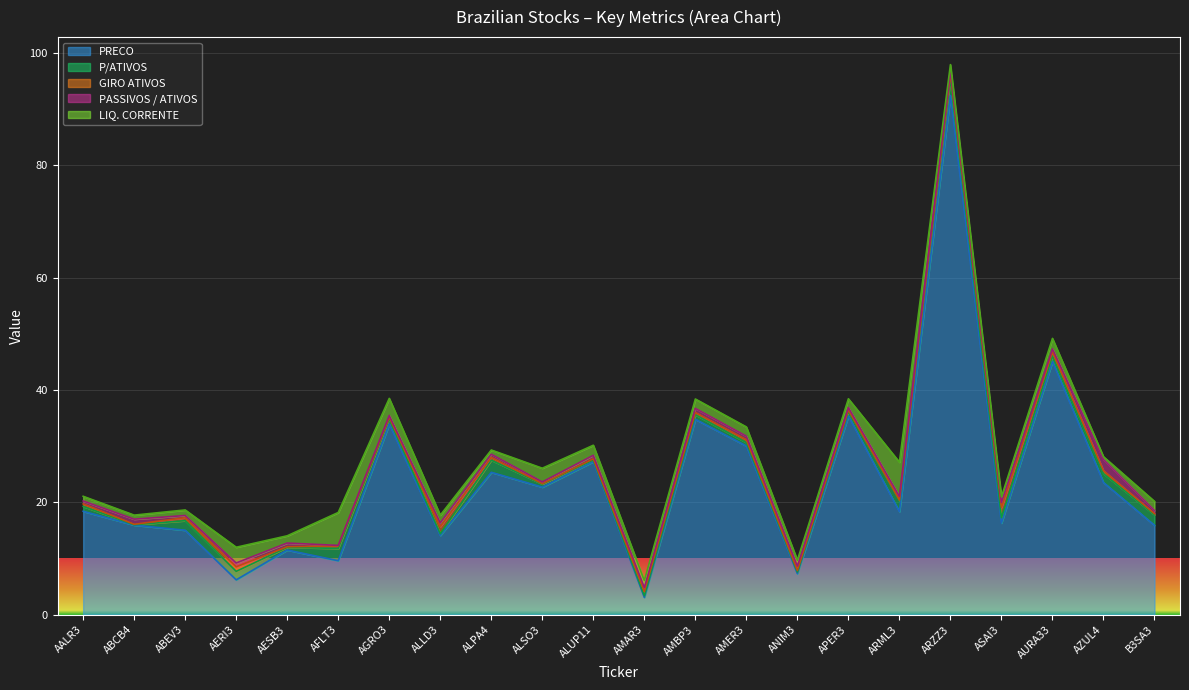

What is the greatest value displayed?

92.4